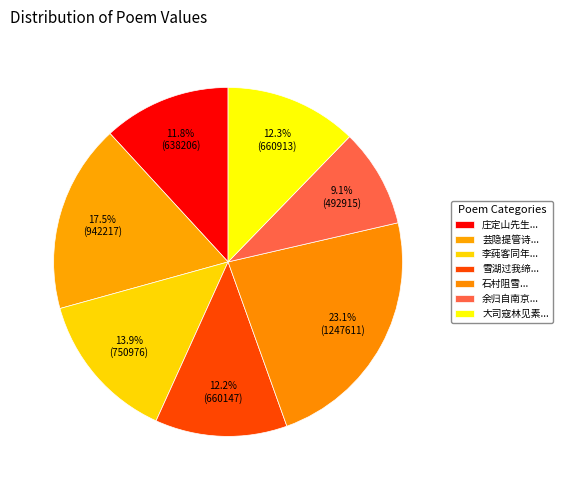

Count the number of slices in the pie.

7